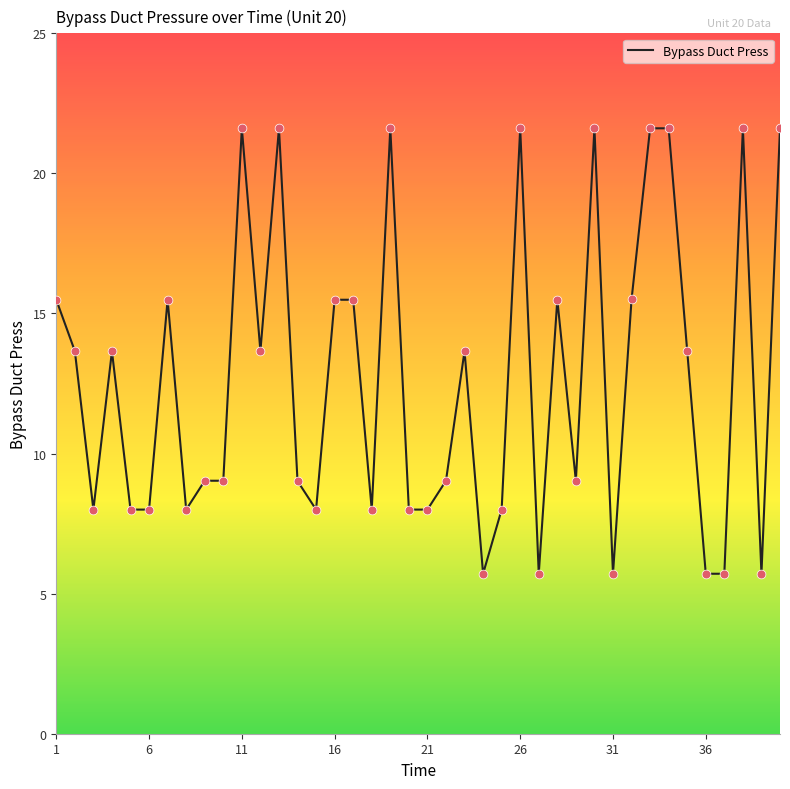

What is the greatest value displayed?

21.6